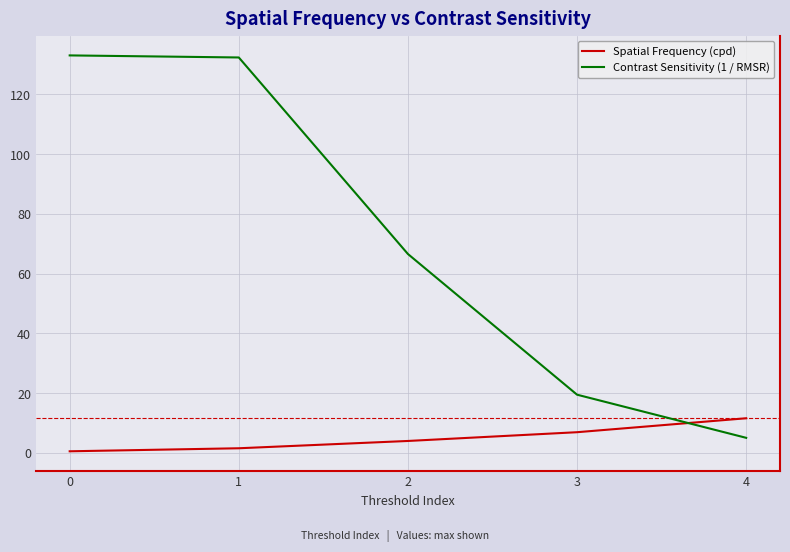

How many lines are shown in the chart?

2